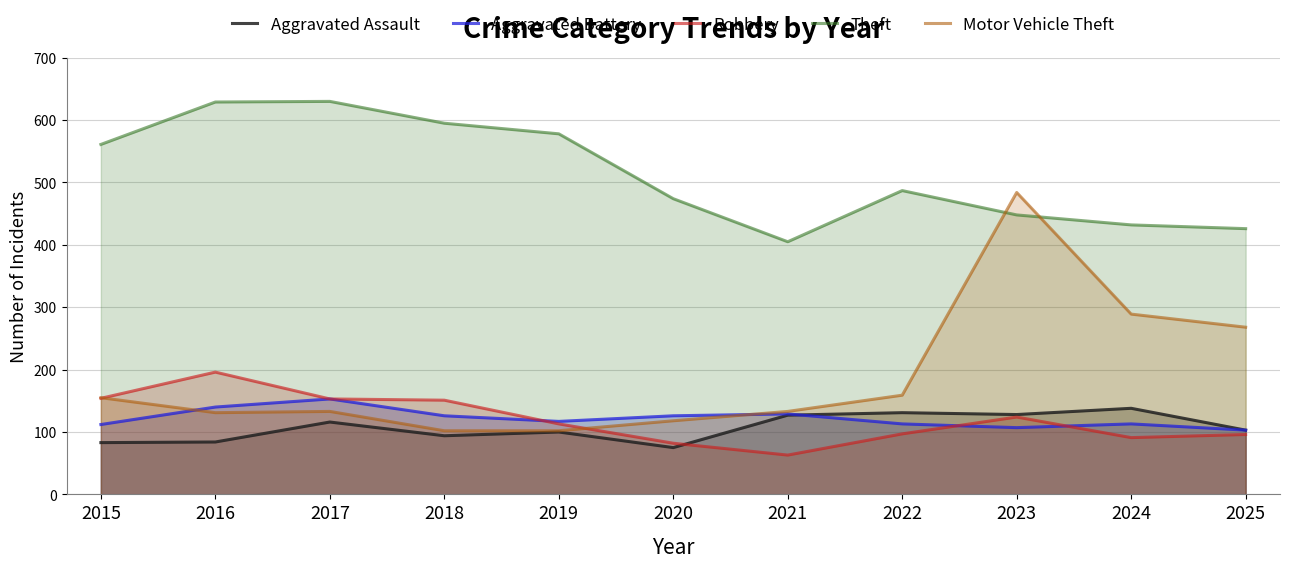

True or false: Theft and Aggravated Assault cross at least once.

False